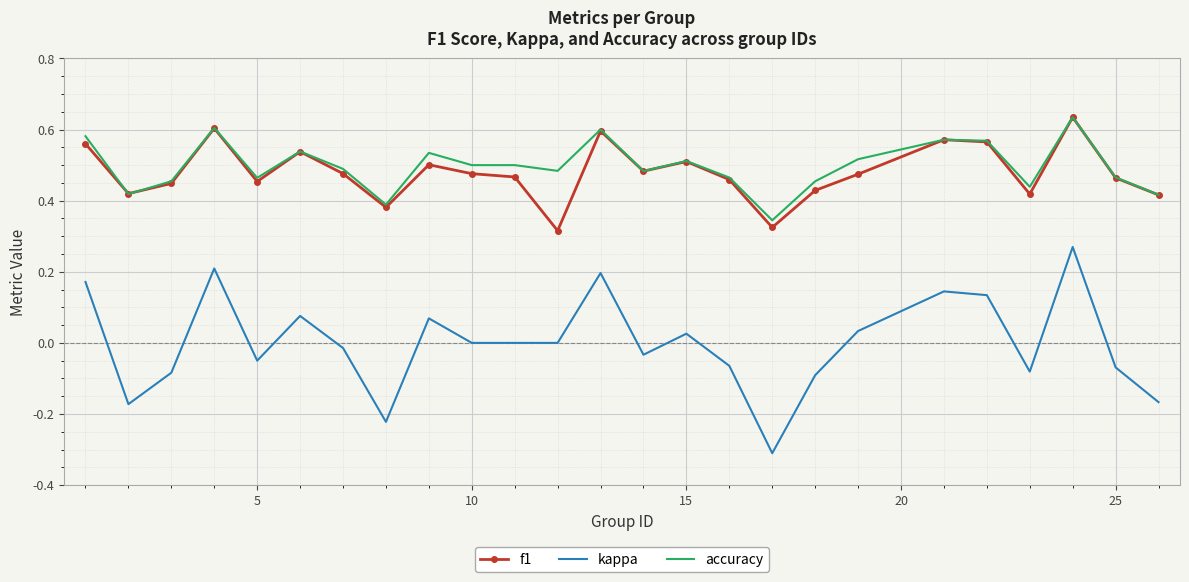

Which series has the largest range (max minus min)?

kappa